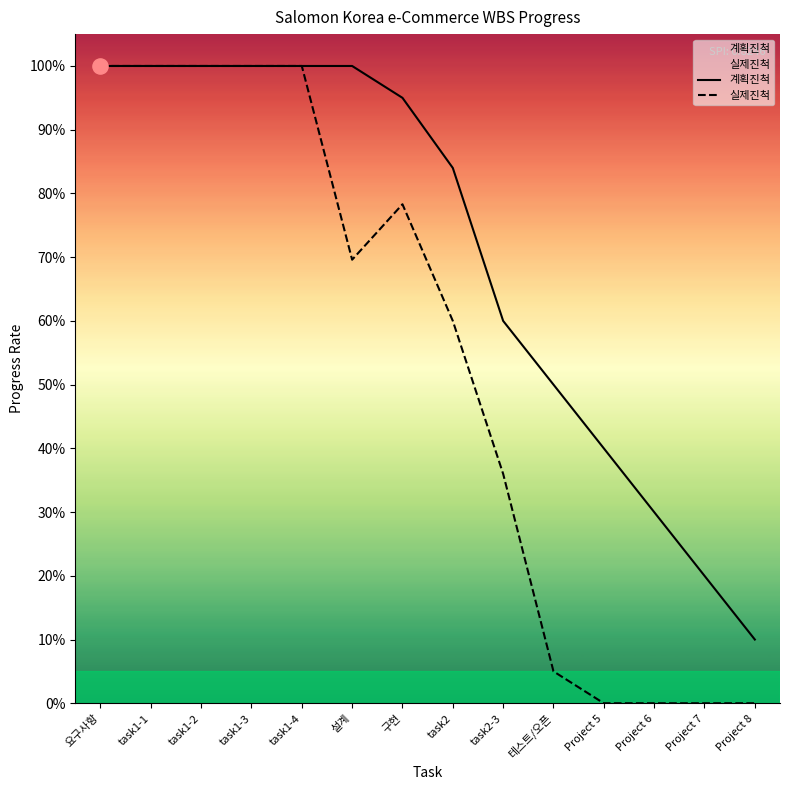

Which series contains the lowest Y value?

실제진척